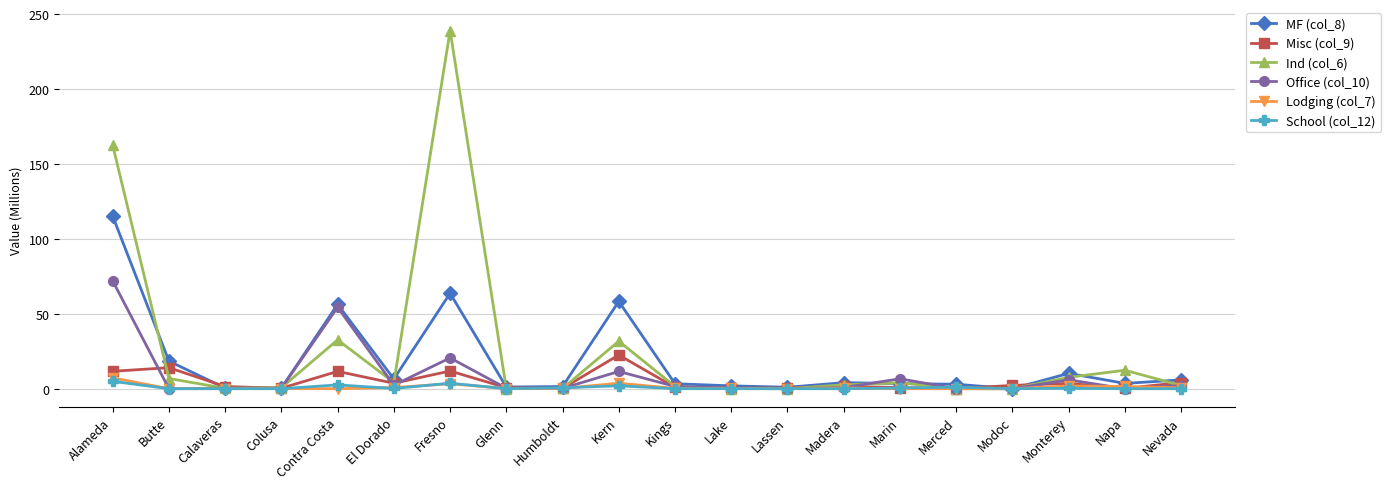

What is the total value across all series at Kings?

7.5